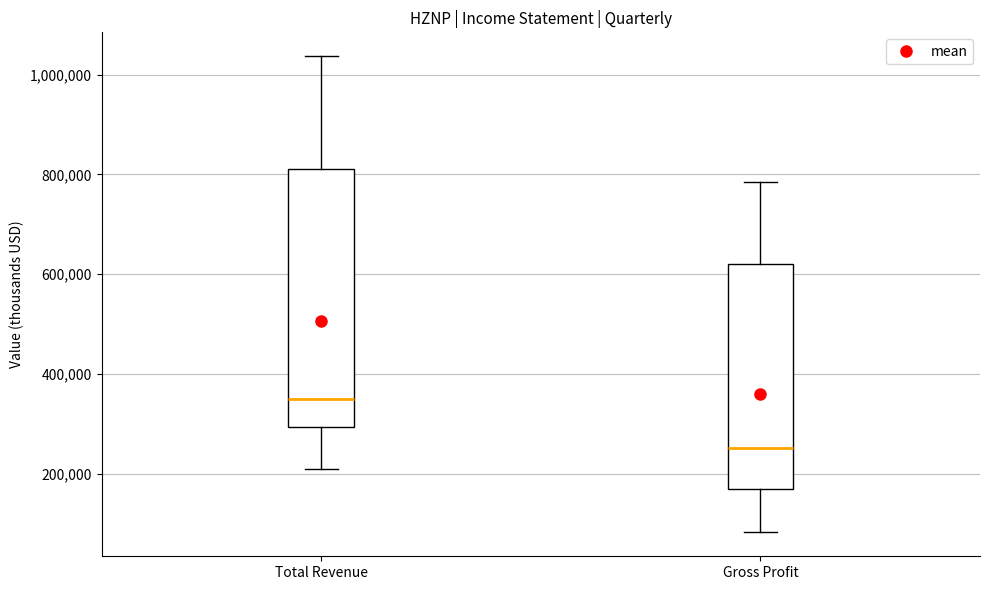

Reading left to right, transcribe this box plot: for each box, give where its median line is, the range the box spans, and where its two whiskers end, as read against the y-axis. The values are not printed on the chart, so give them approximately, as read against the axis.

Total Revenue: median 340000, box 300000 to 820000, whiskers 200000 to 1040000
Gross Profit: median 260000, box 160000 to 620000, whiskers 80000 to 780000